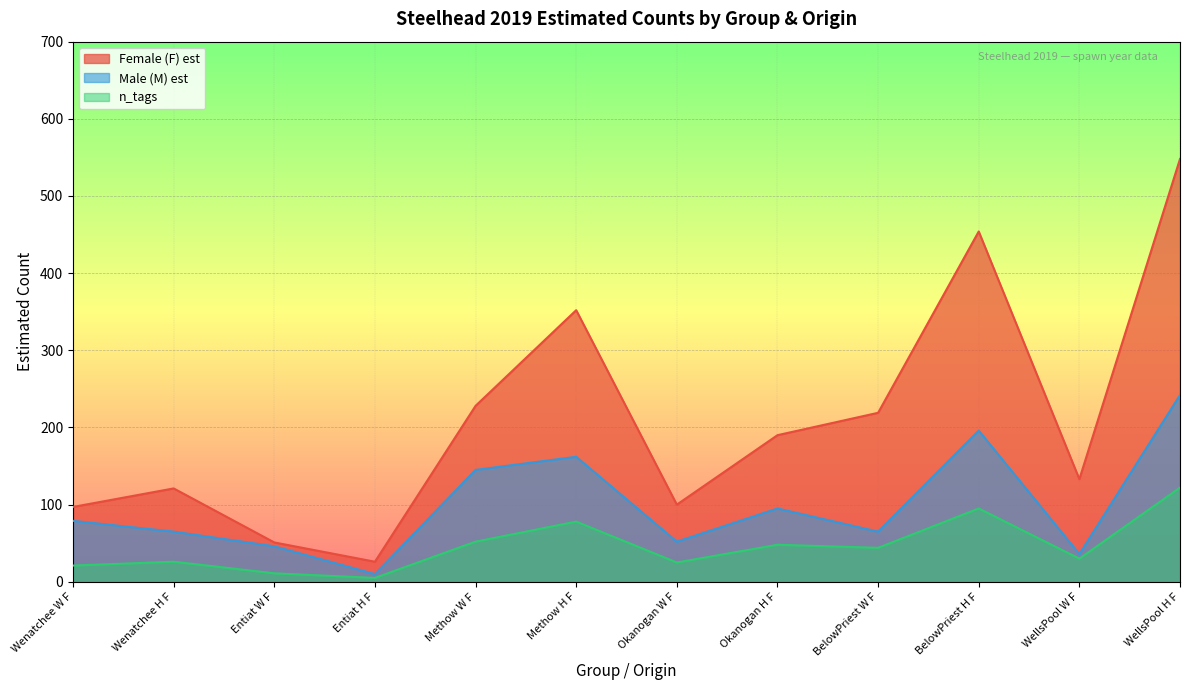

True or false: Male (M) est and Female (F) est cross at least once.

False